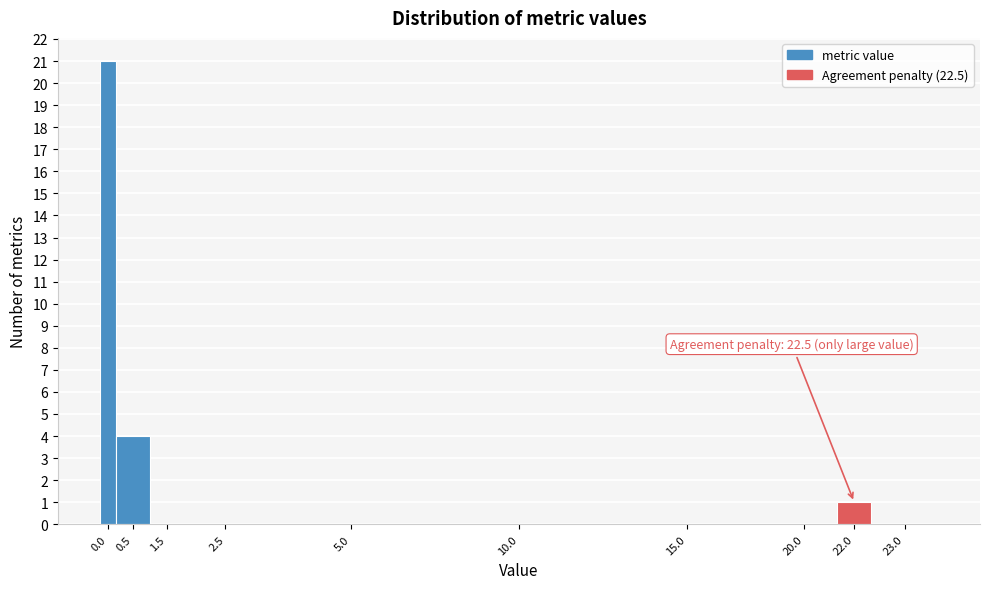

Reading left to right, extract all data points from this chart.

0.0=21	0.5=4	1.5=0	2.5=0	5.0=0	10.0=0	15.0=0	20.0=0	22.0=1	23.0=0